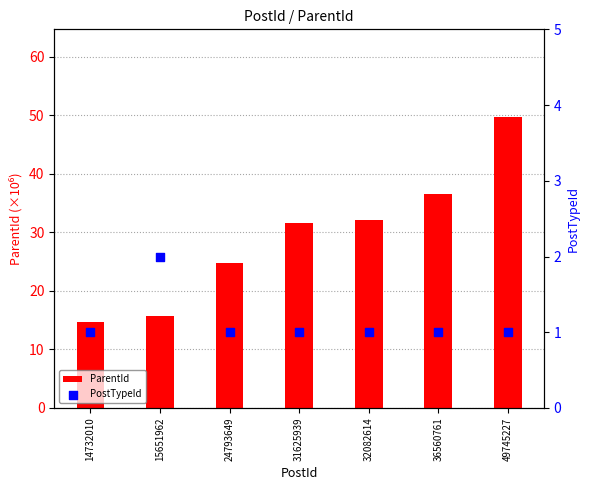

At which category is the sum across all series the highest?

49745227